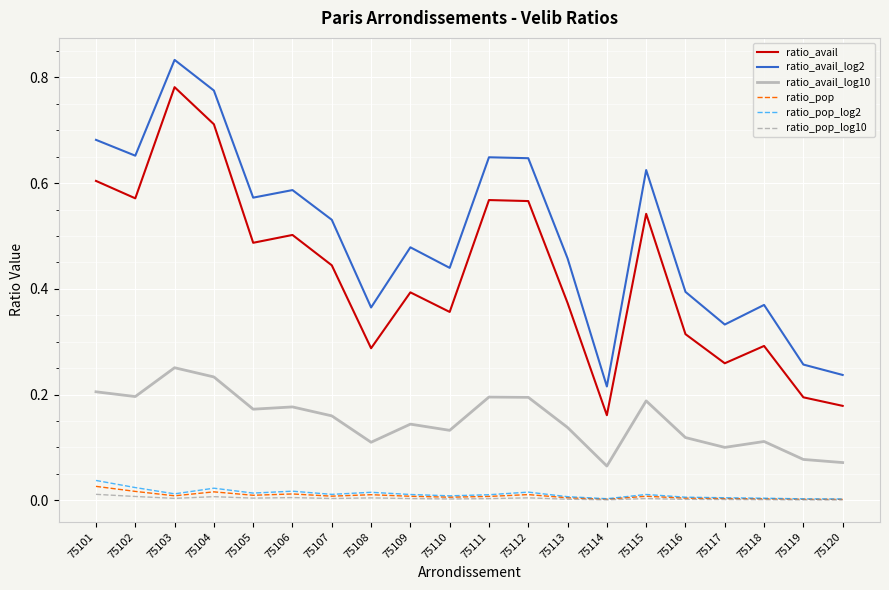

True or false: ratio_avail and ratio_pop_log10 intersect in this chart.

False